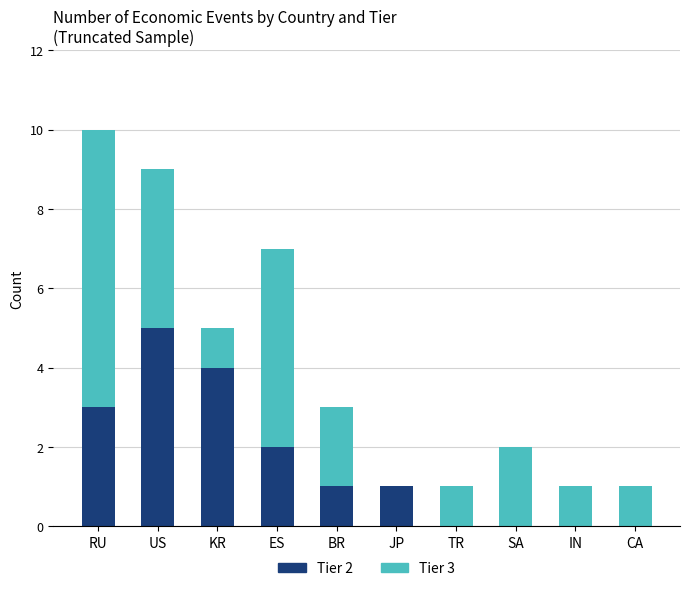

What are all the series names shown in the legend?

Tier 2, Tier 3